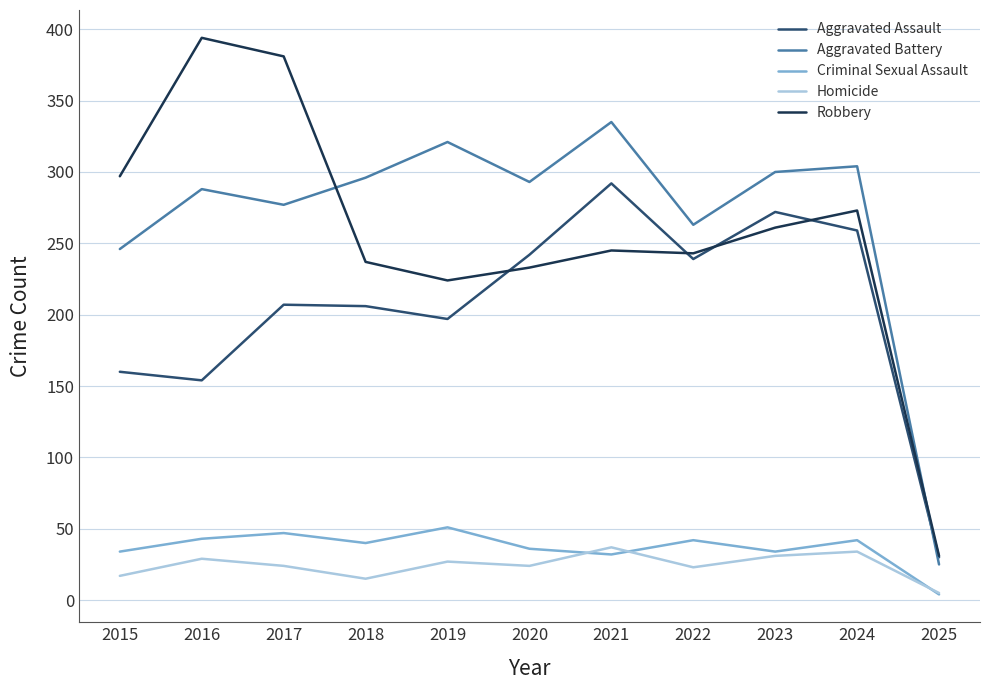

What is the spread (max minus min) of values at 2022?

240